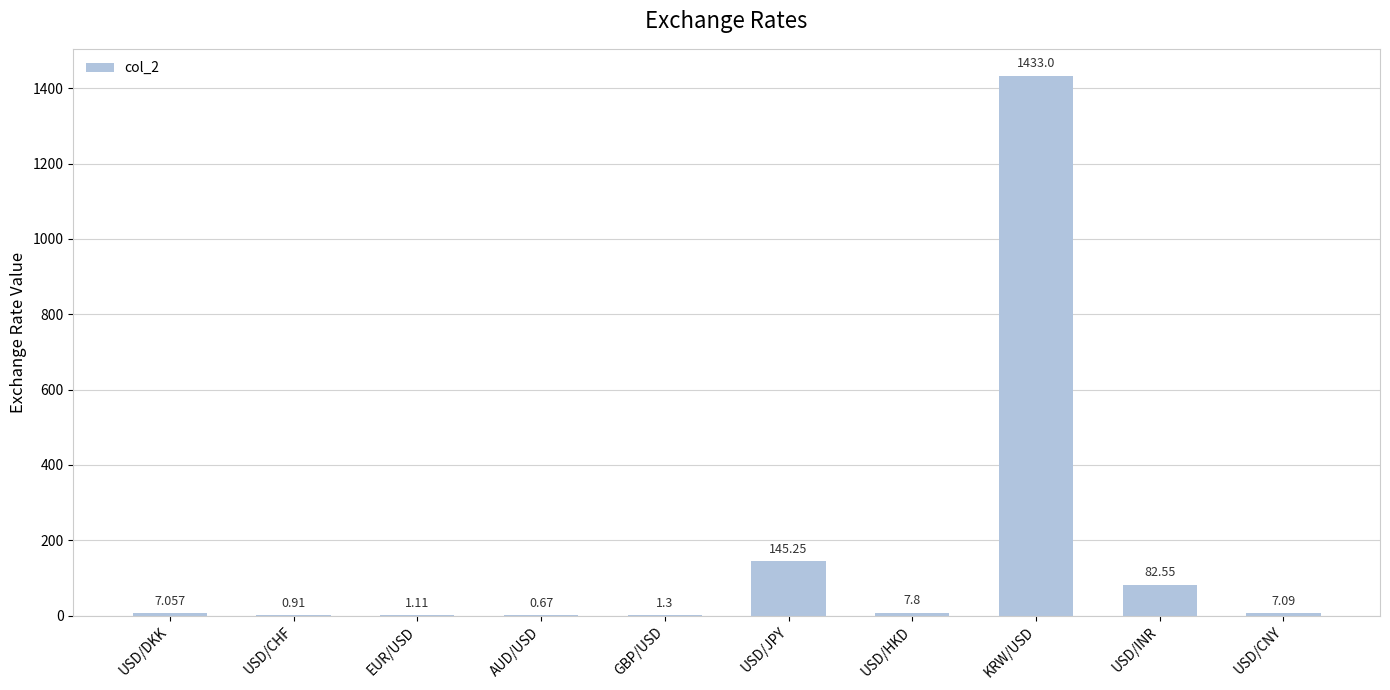

At which label is the value closest to 716?

USD/JPY